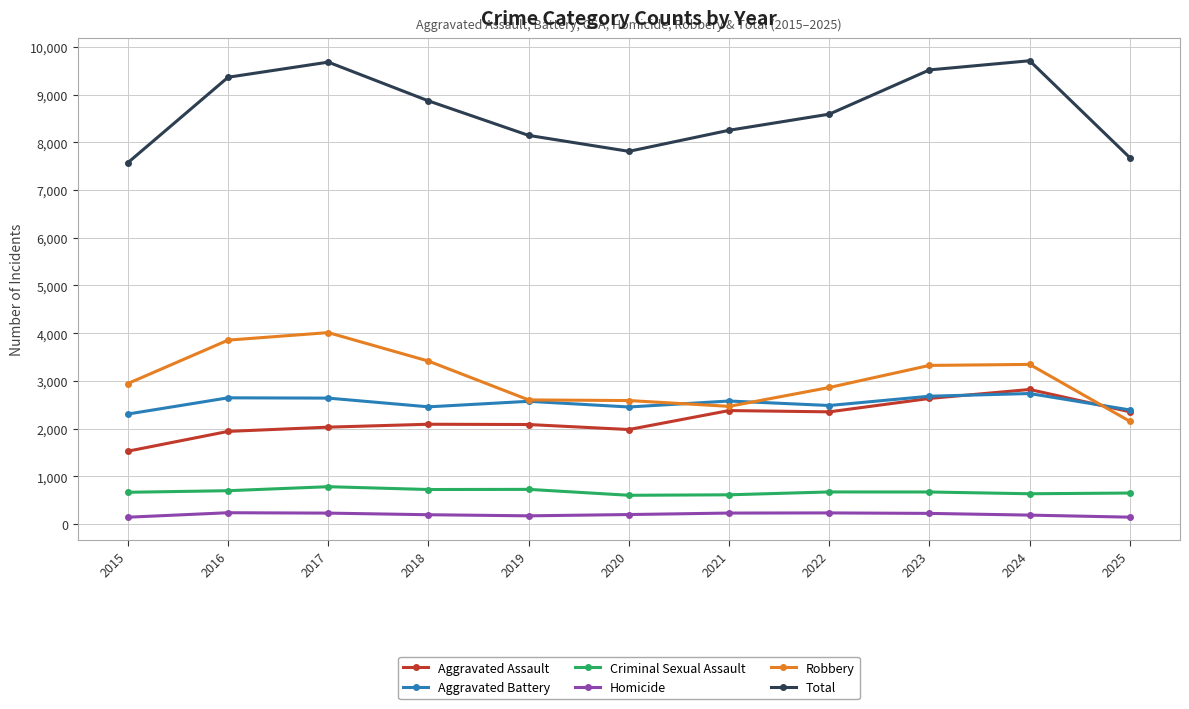

What are all the series names shown in the legend?

Aggravated Assault, Aggravated Battery, Criminal Sexual Assault, Homicide, Robbery, Total